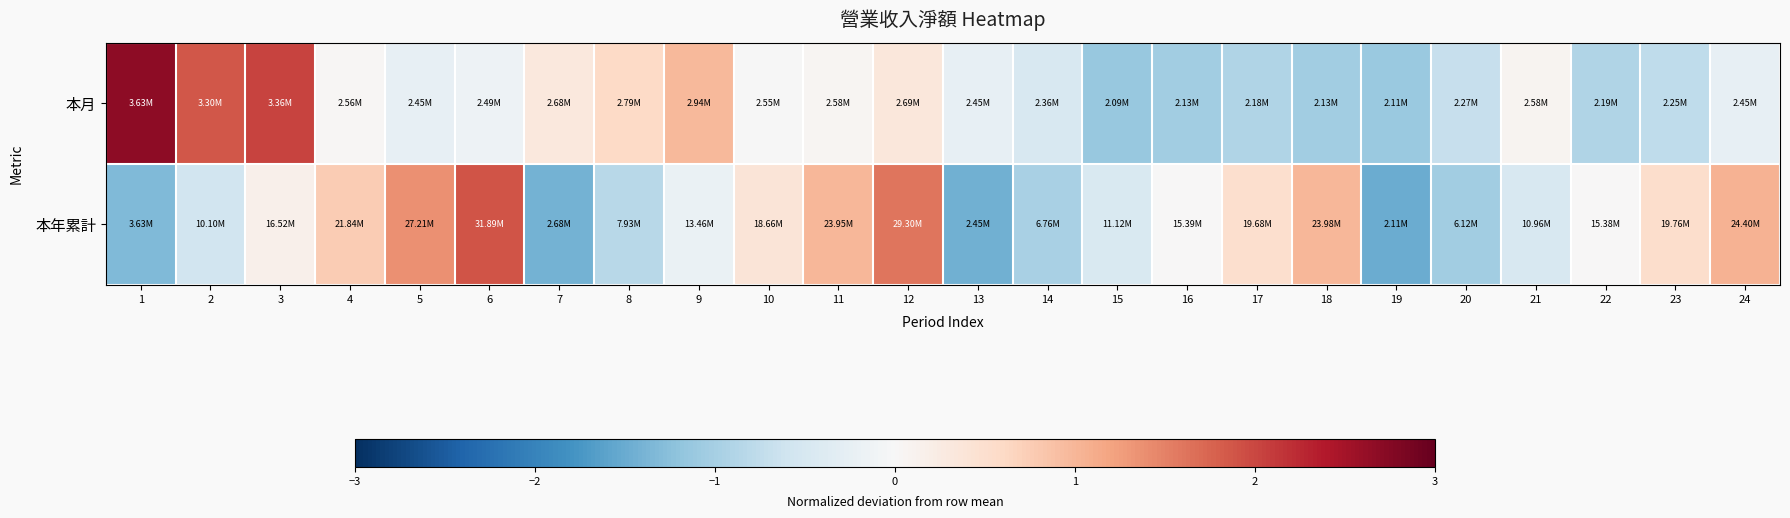

Which series changed the most between 6 and 14?

本年累計